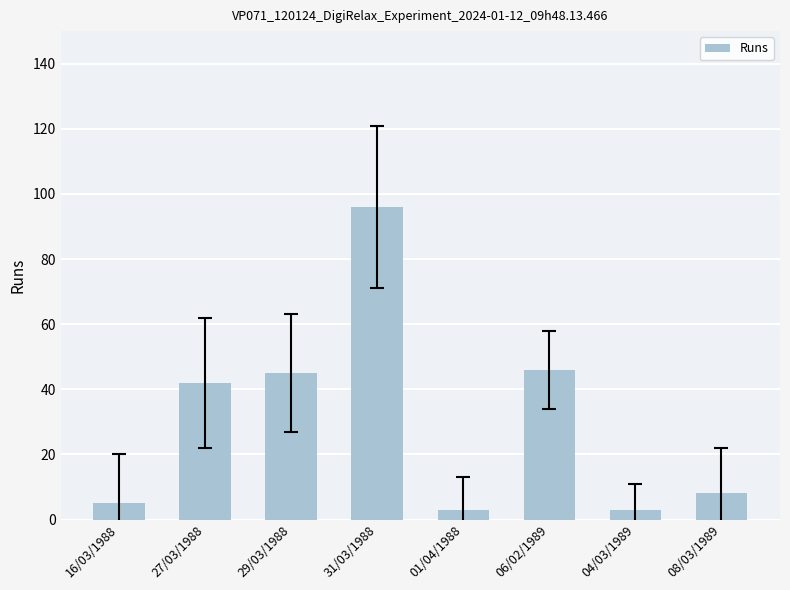

What is the difference between the maximum and minimum values?

93